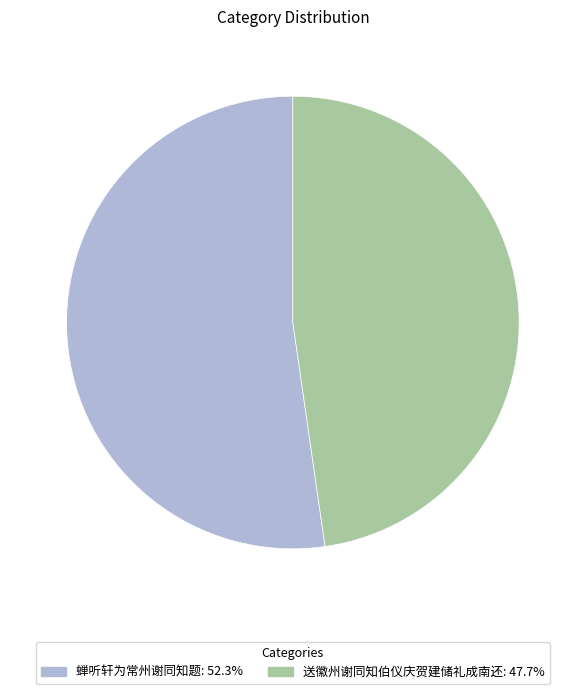

Is 蝉听轩为常州谢同知题 the majority of the pie?

Yes